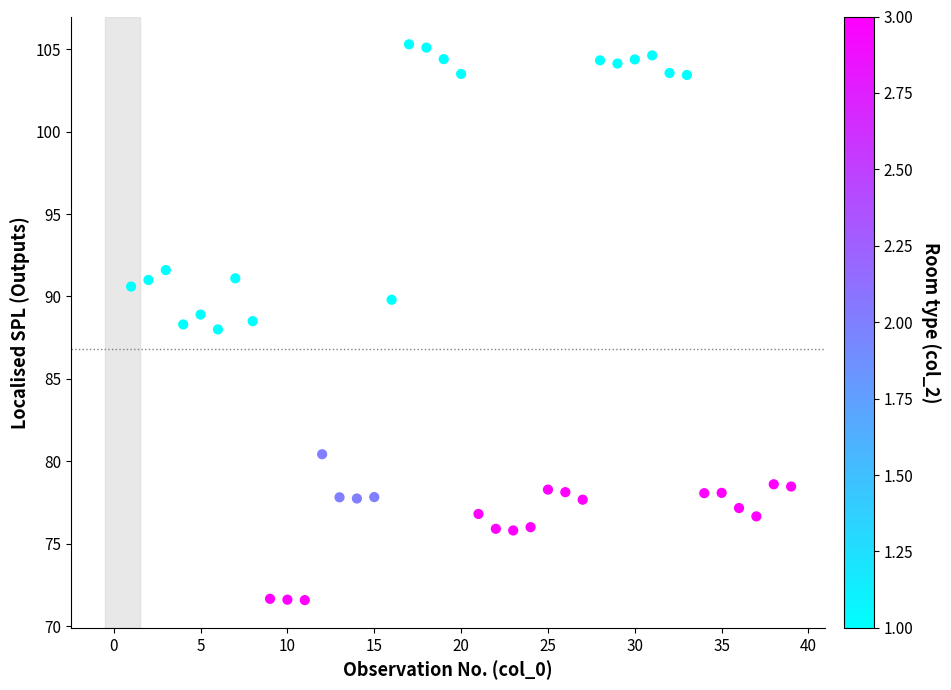

What is the range of X values (max minus min)?

38.0